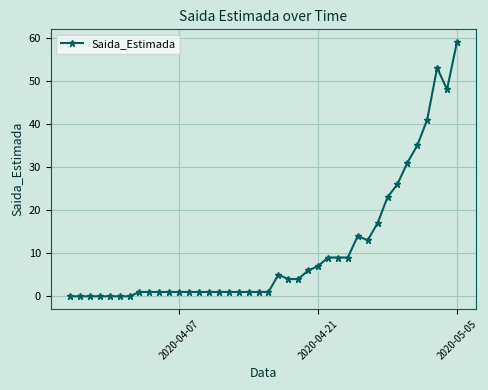

What is the greatest value displayed?

59